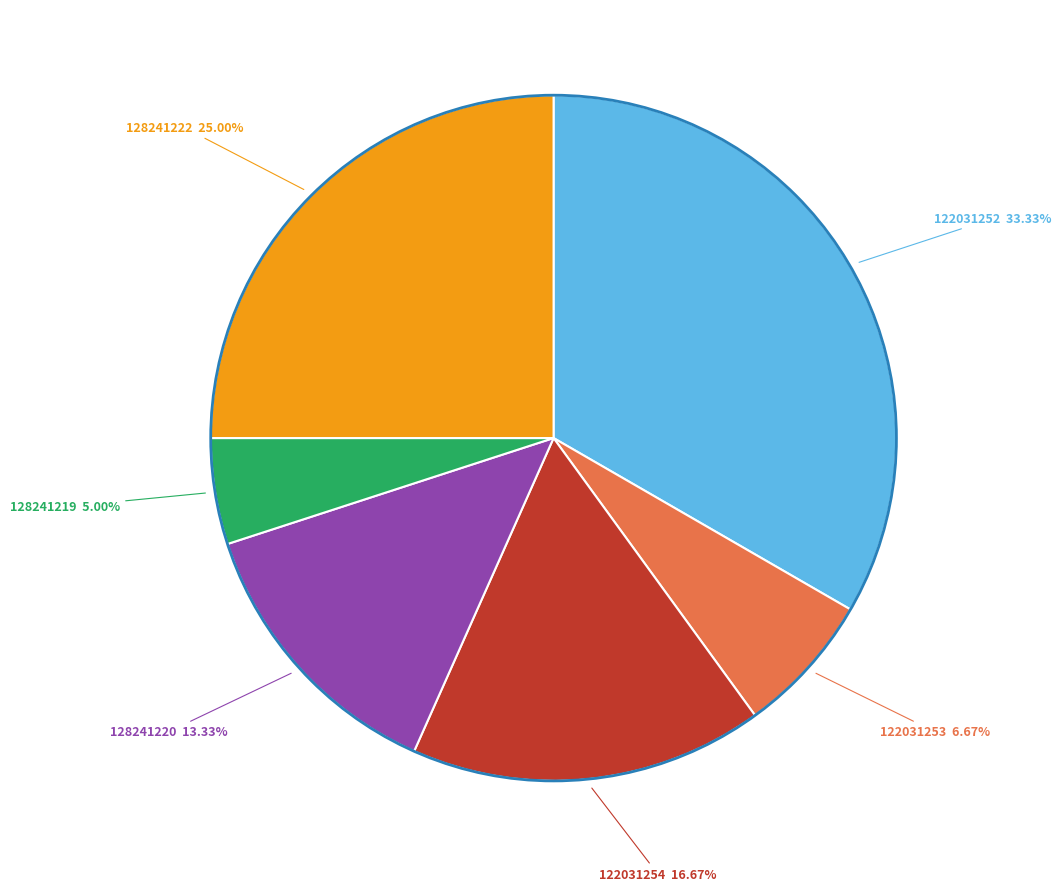

Is there any slice that represents more than half of the pie?

No